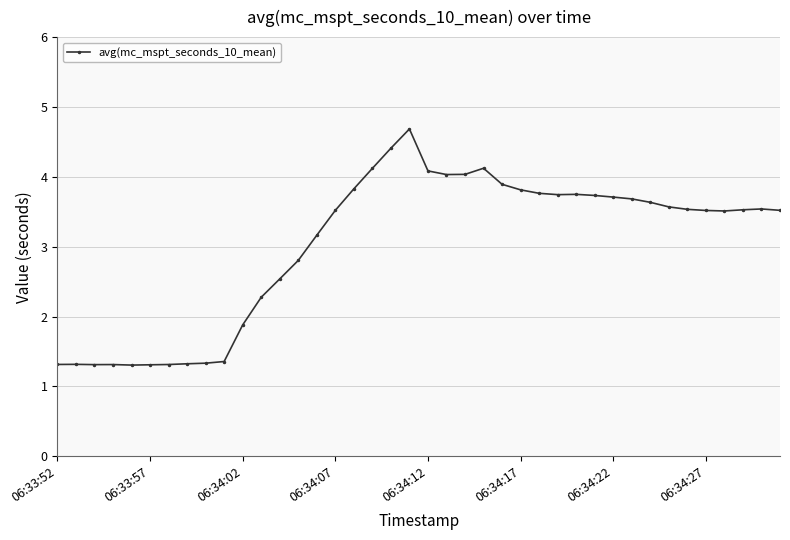

What is the greatest value displayed?

4.7